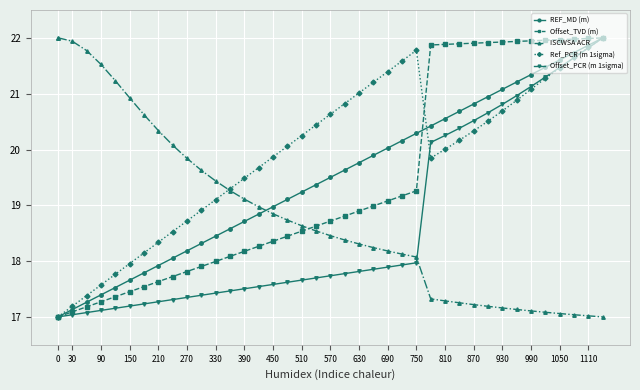

What is the value of the REF_MD (m) point at the 28th from the left?

20.4